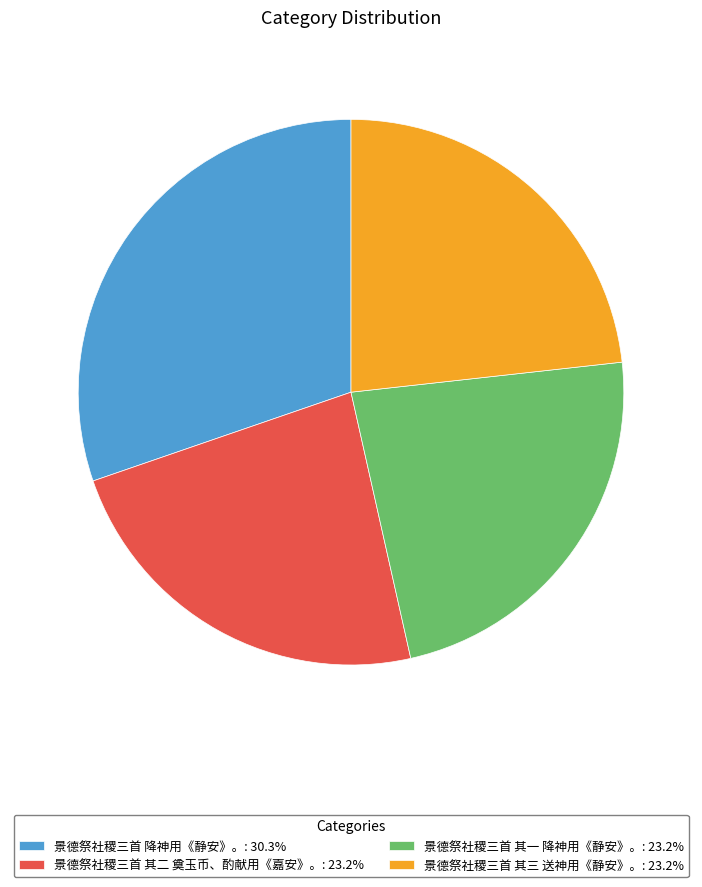

Which has a higher value, 景德祭社稷三首 降神用《静安》。 or 景德祭社稷三首 其一 降神用《静安》。?

景德祭社稷三首 降神用《静安》。